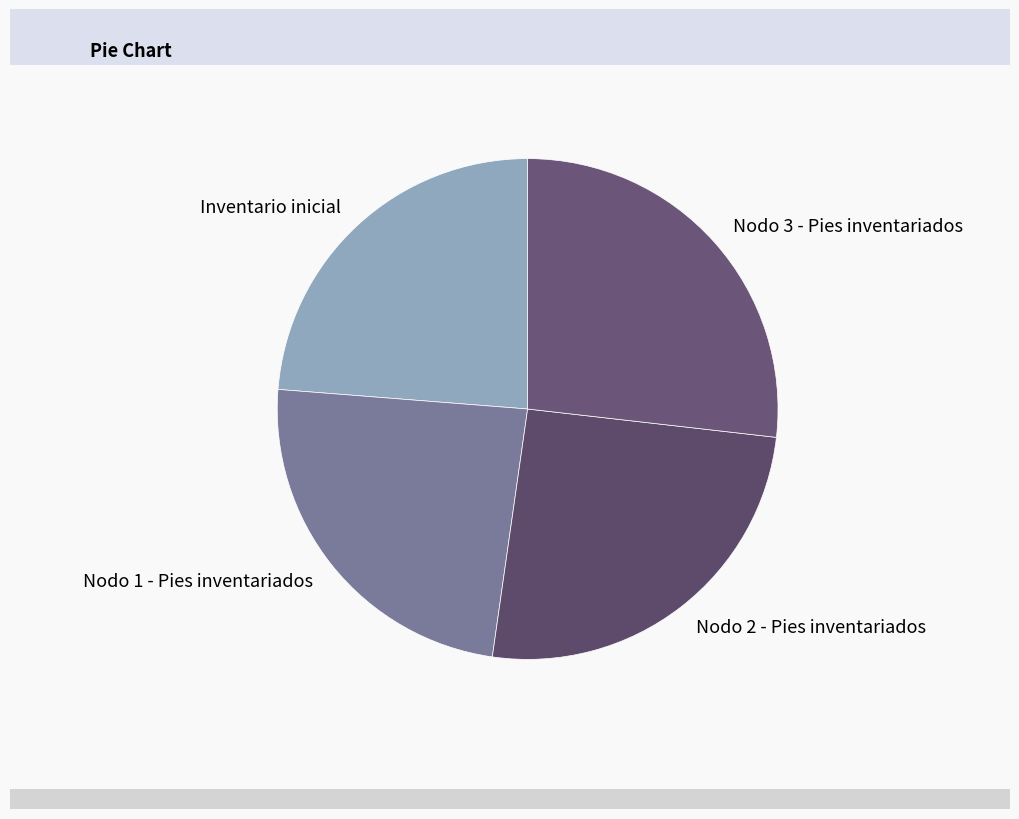

The Nodo 2 - Pies inventariados slice represents 19% of the pie. True or false?

False